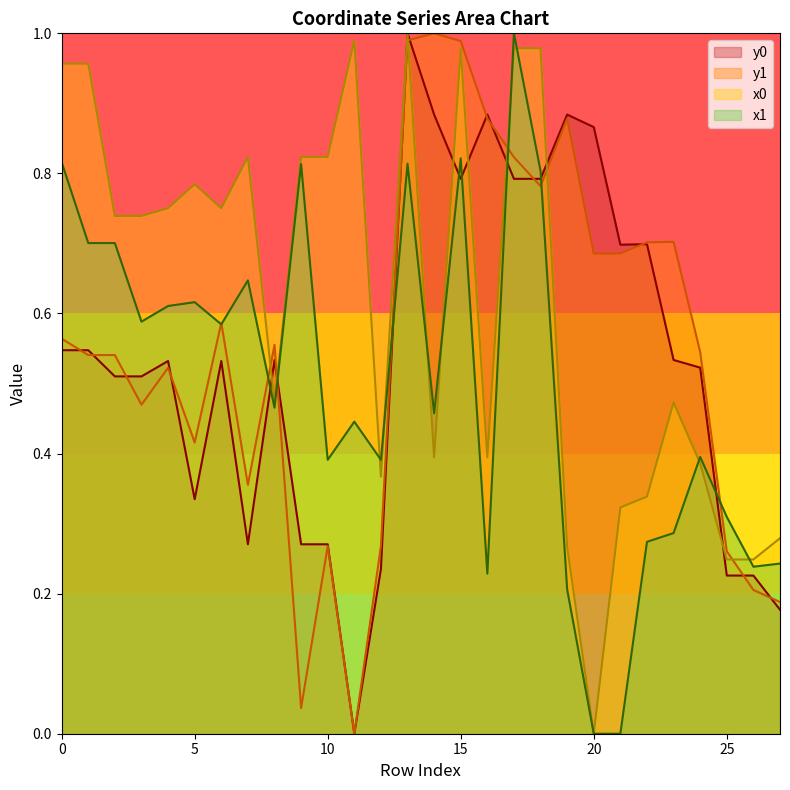

At which category does y0 reach its first local peak?

4